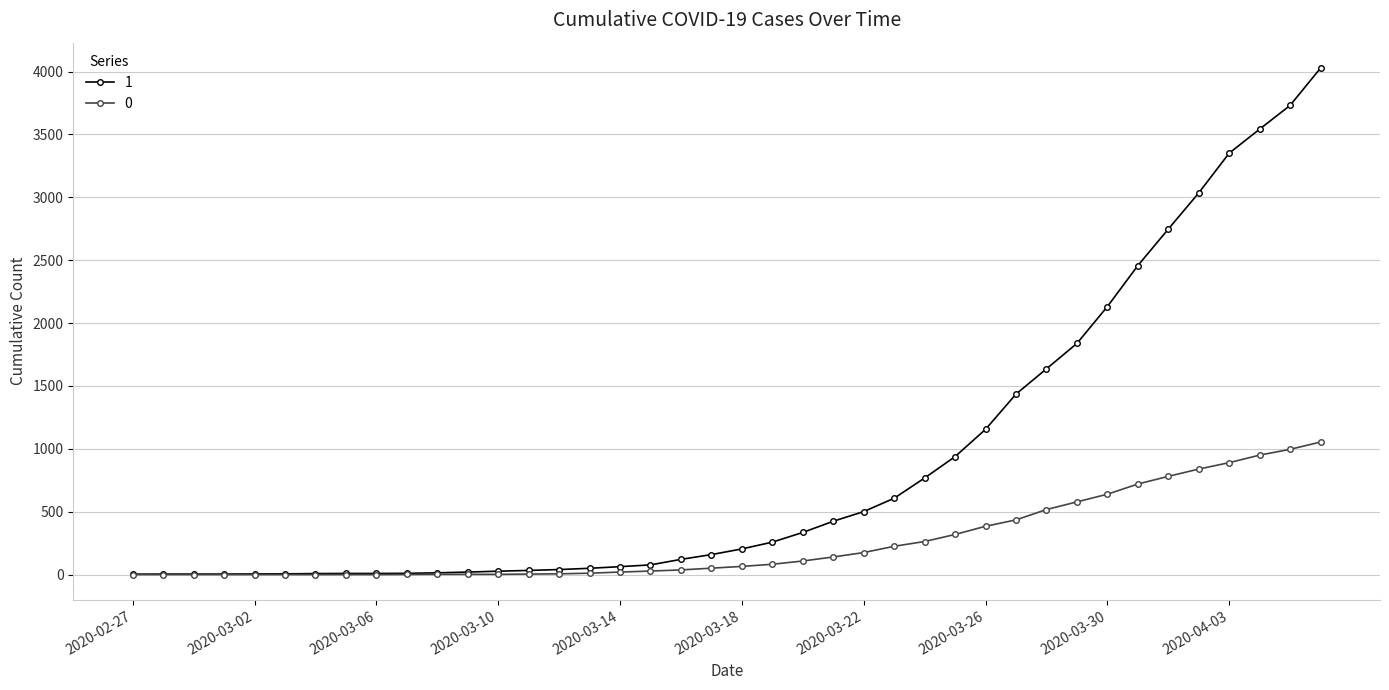

What are all the series names shown in the legend?

1, 0